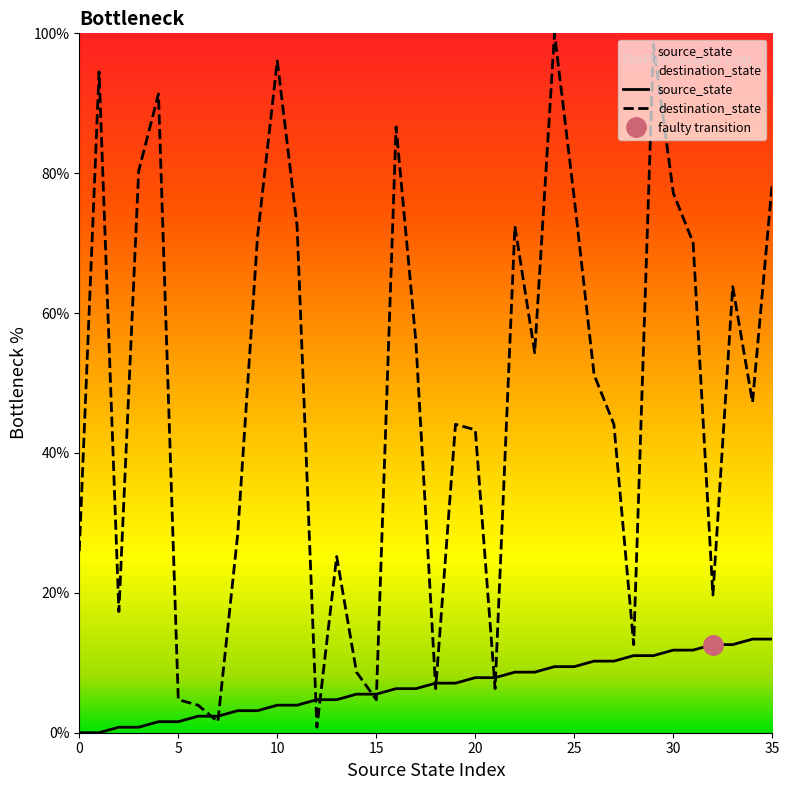

How many intersections are there between source_state and destination_state?

10